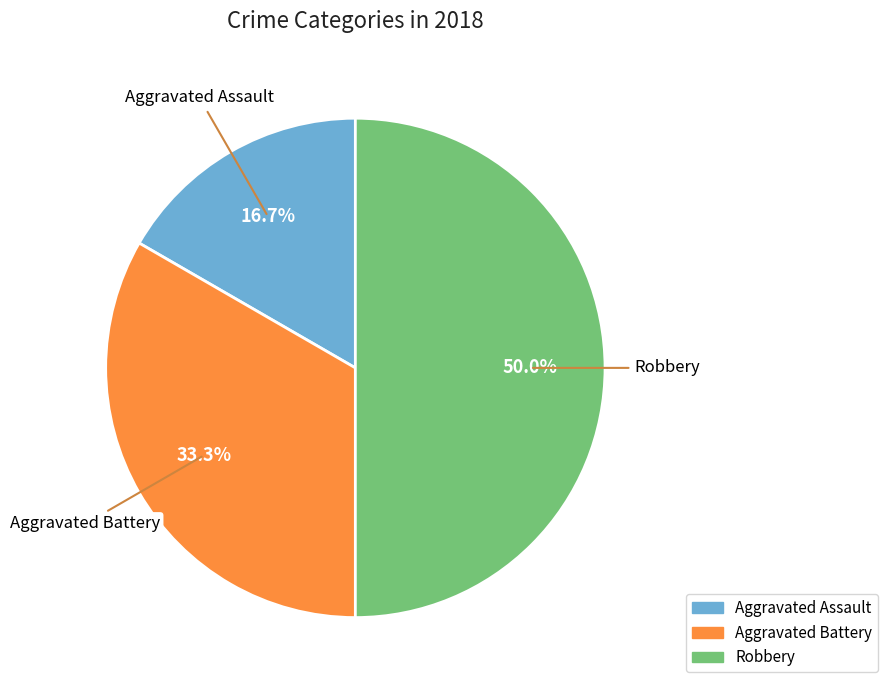

Rank the categories by value from highest to lowest.

Robbery, Aggravated Battery, Aggravated Assault